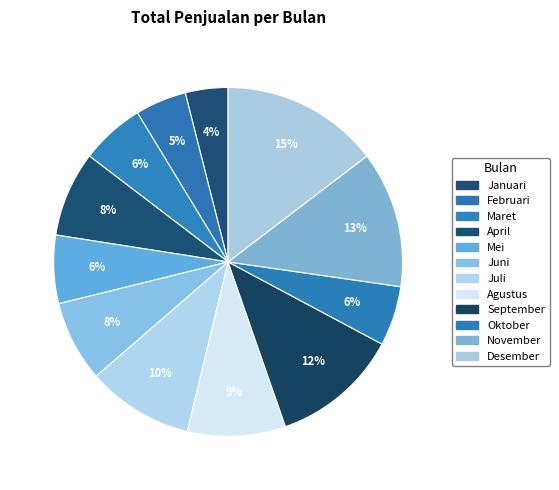

Count the number of slices in the pie.

12